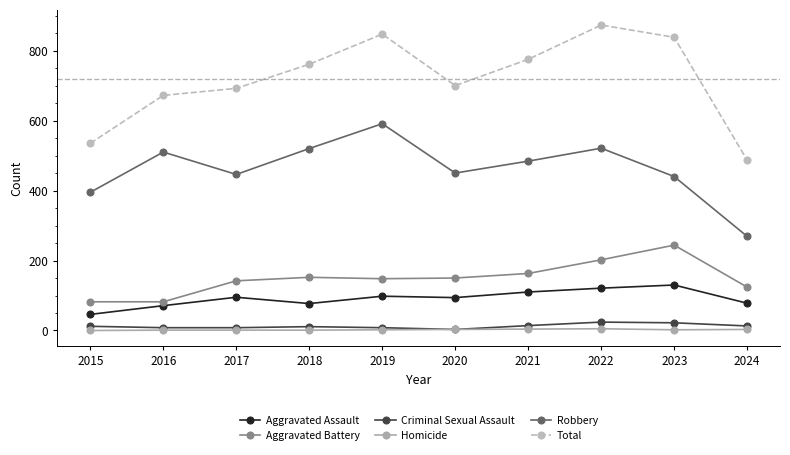

What is the greatest value displayed?

873